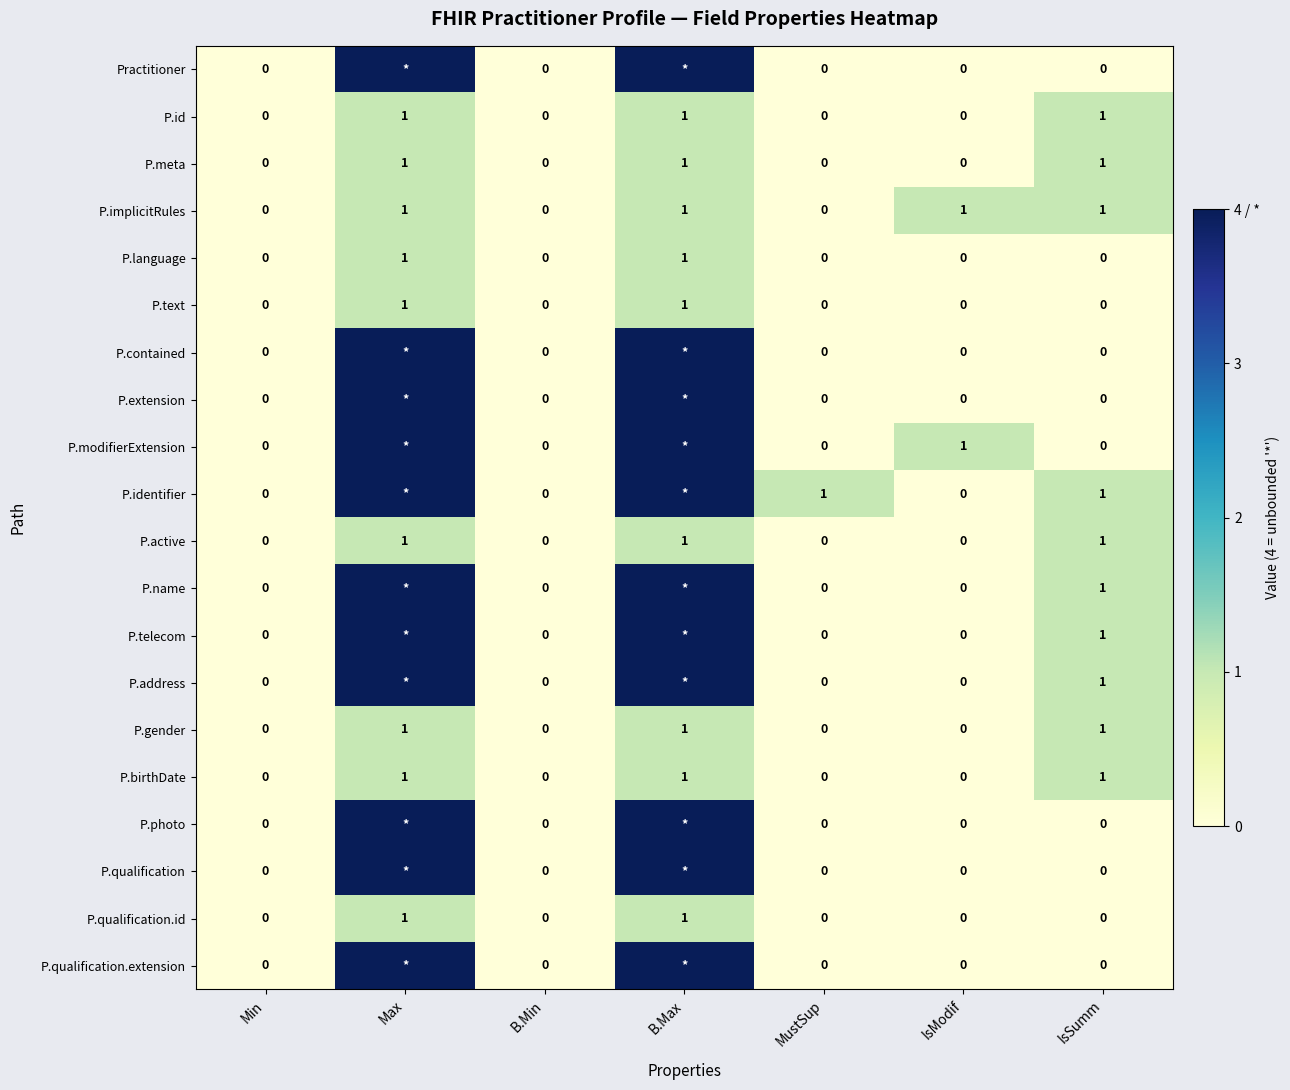

How many P.active values are between 0 and 1?

7